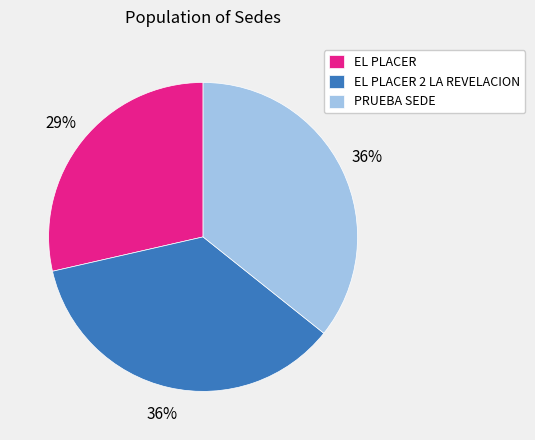

What percentage is the PRUEBA SEDE slice, to the nearest percent?

36%